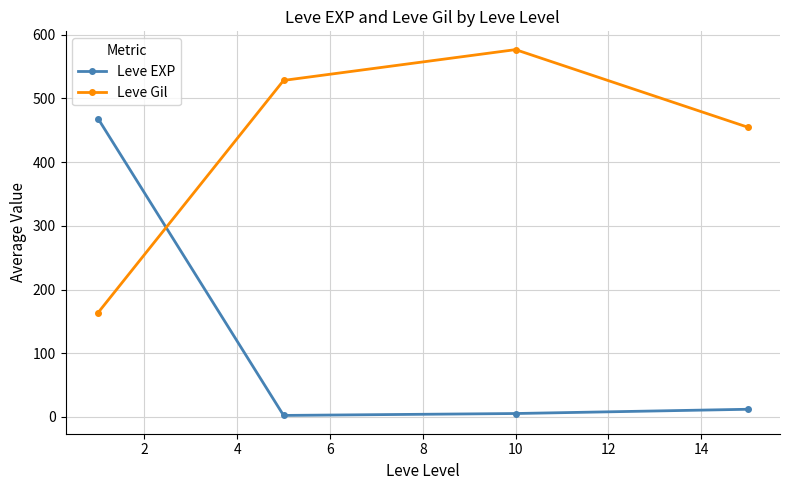

At how many categories does at least one series exceed 82?

4